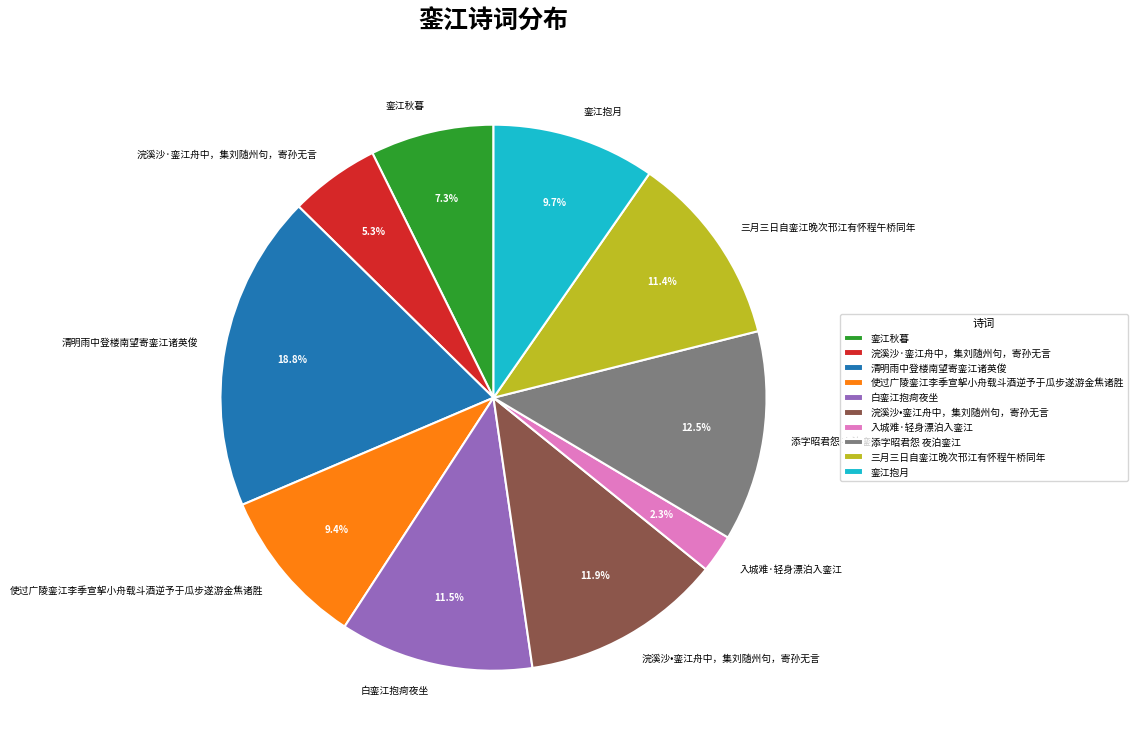

To the nearest percent, what is the average slice percentage?

10%